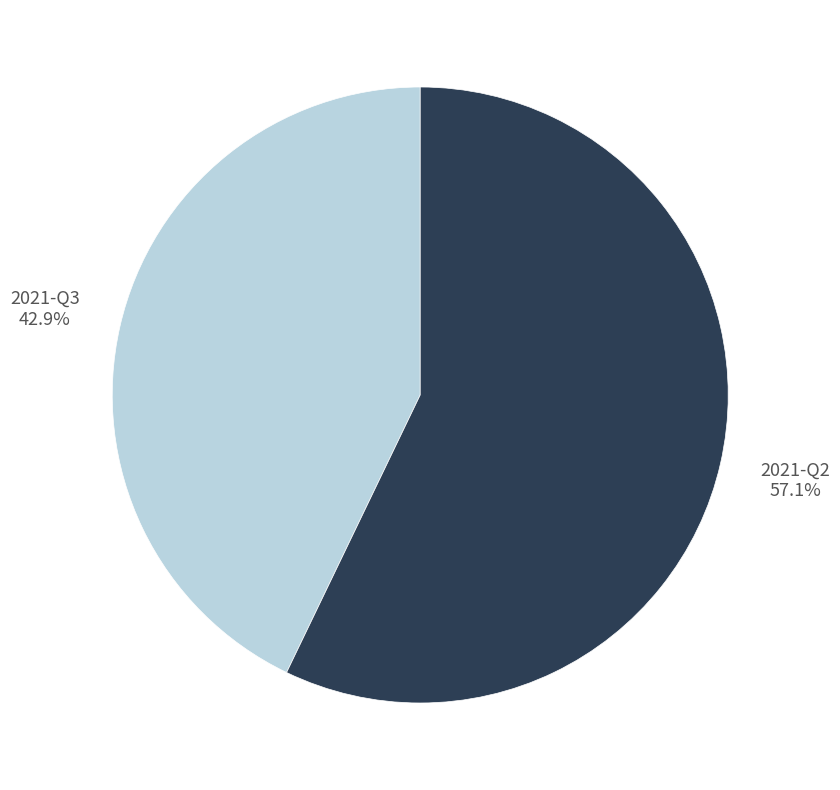

How many slices are in this pie chart?

2